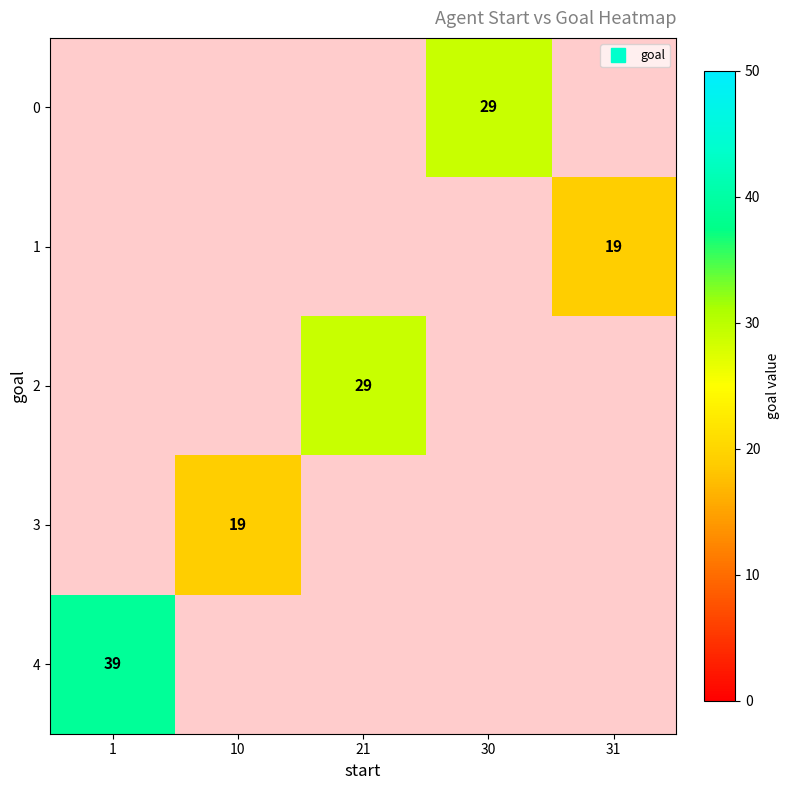

Between 21 and 1, which is larger?

1